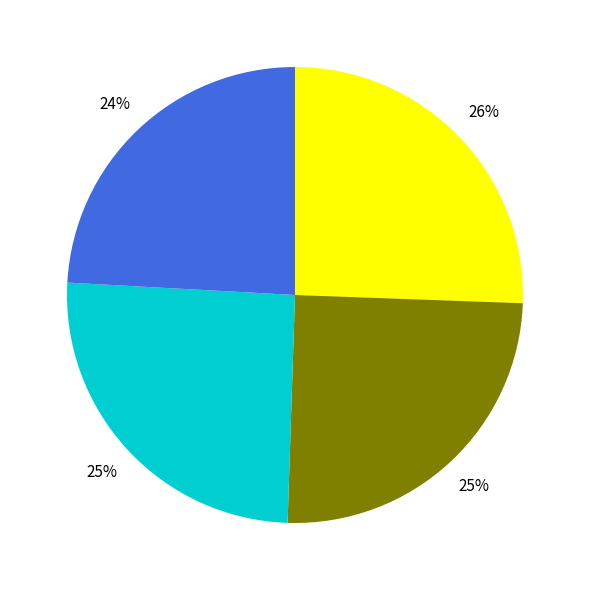

Is there any slice that represents more than half of the pie?

No